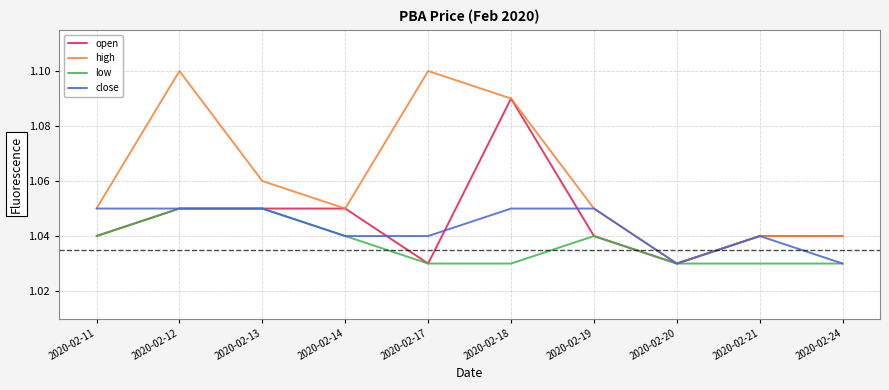

At which category is the sum across all series the highest?

2020-02-18